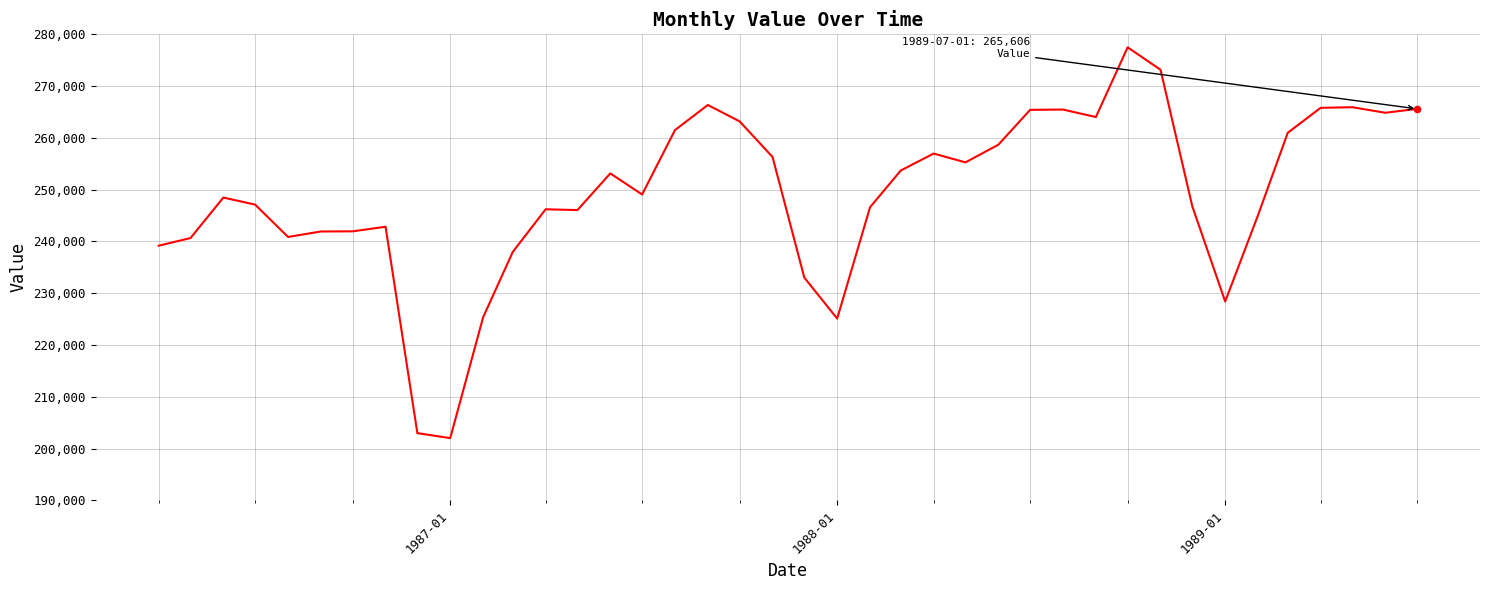

What is the greatest value displayed?

277488